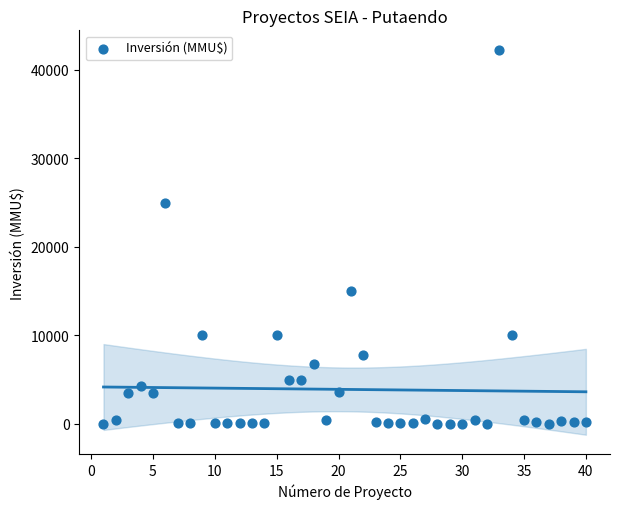

What is the range of Y values (max minus min)?

42294